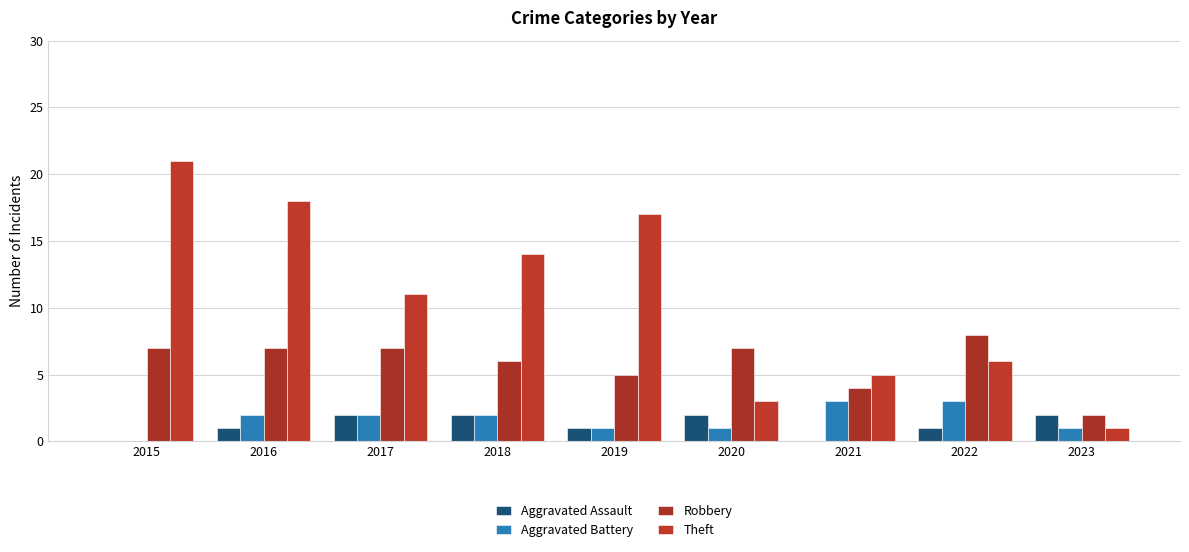

What value does the Theft series have at 2019, to the nearest 10?

20